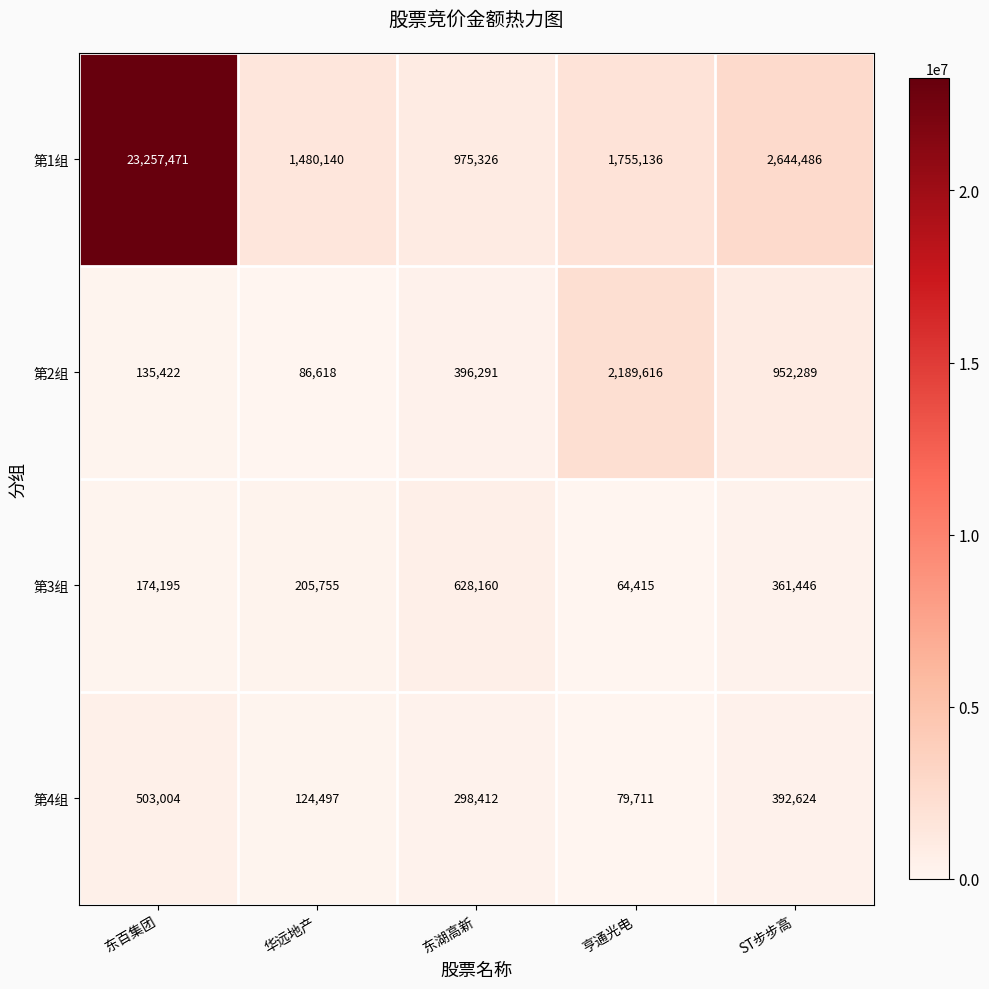

Is the value of 第1组 at 东百集团 greater than the value of 第4组 at 亨通光电?

Yes